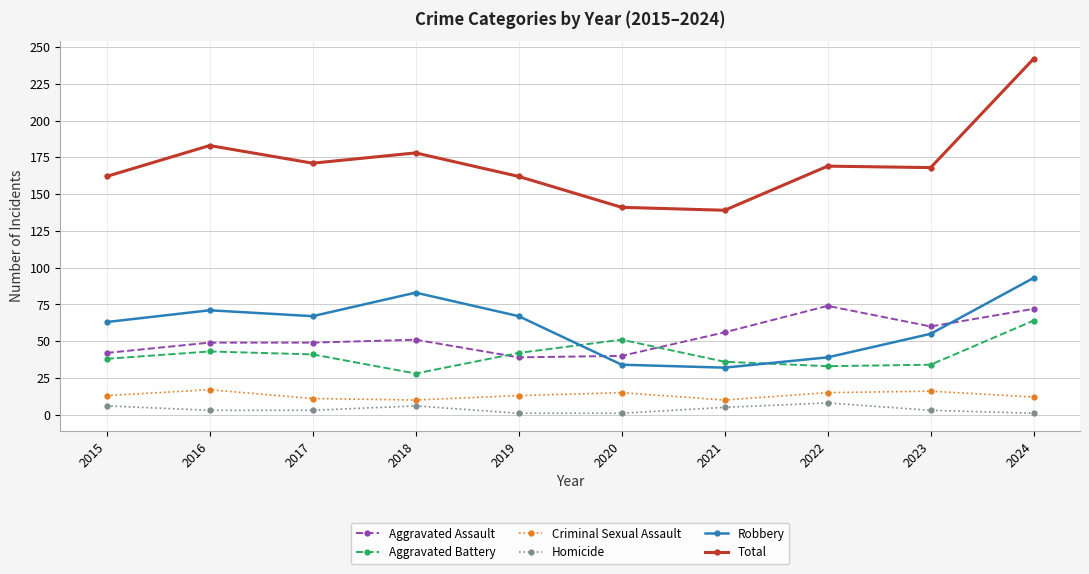

Rank the series at 2018 from lowest to highest value.

Homicide, Criminal Sexual Assault, Aggravated Battery, Aggravated Assault, Robbery, Total